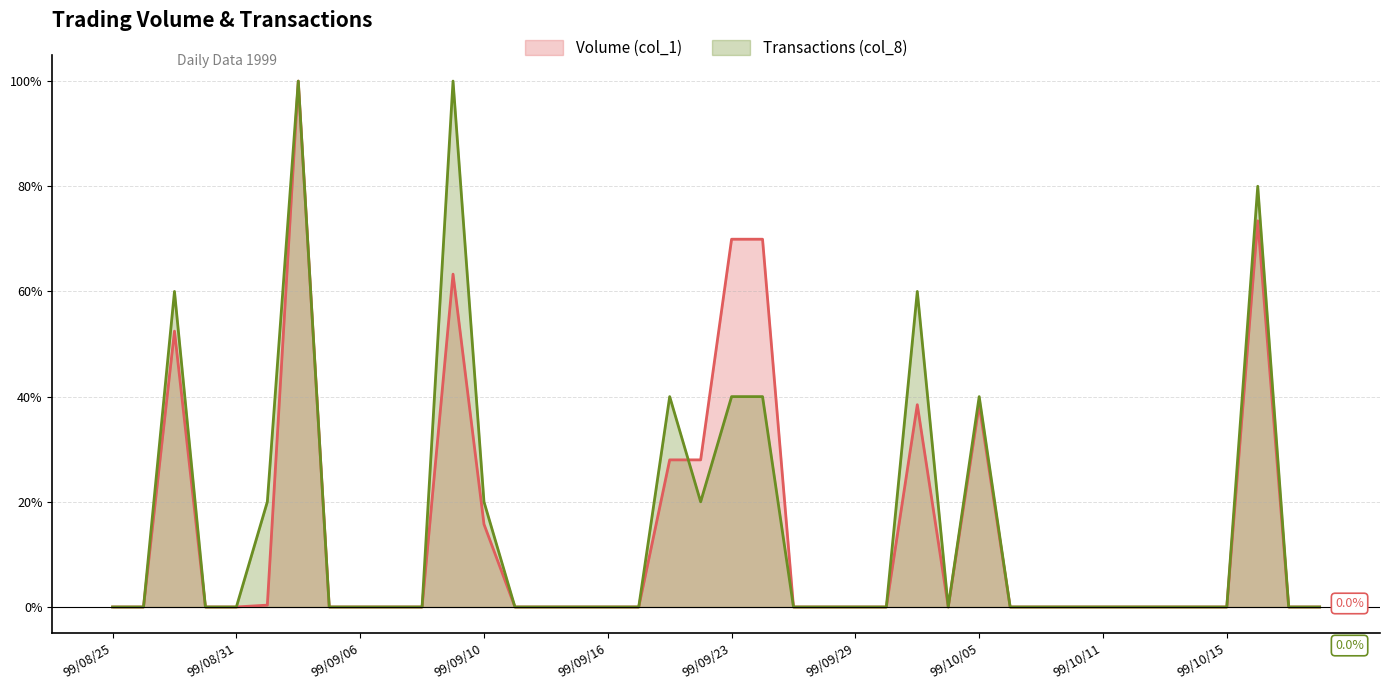

Does the chart display data point markers on the line(s)?

No